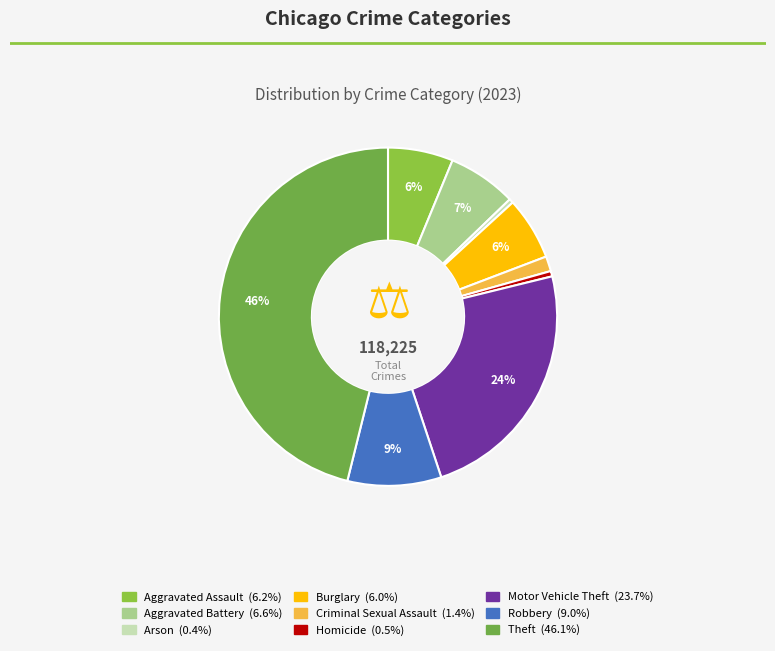

Which has a higher value, Arson or Robbery?

Robbery